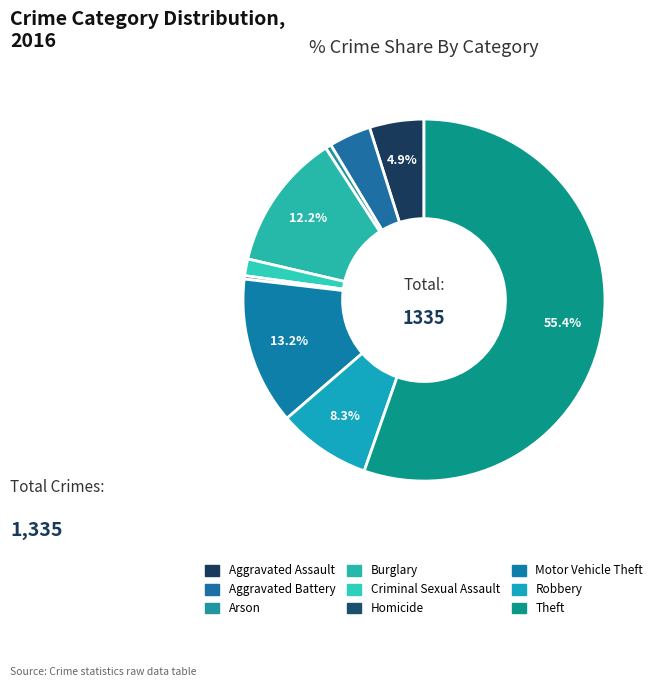

How many segments does this pie chart have?

9